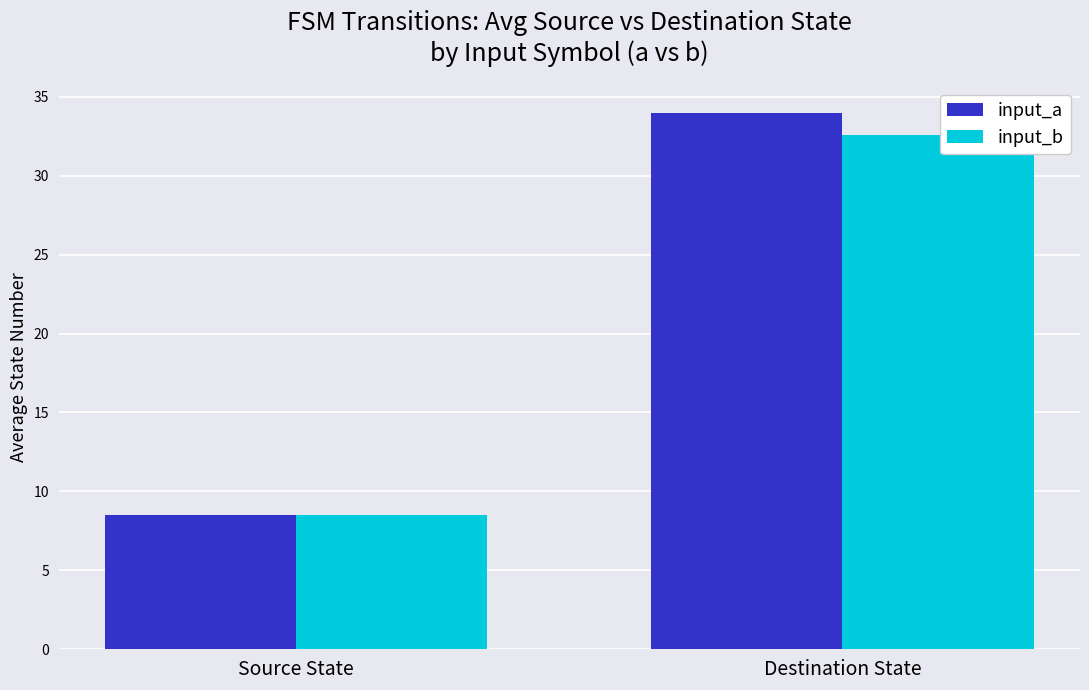

Which series changed the most between Source State and Destination State?

input_a